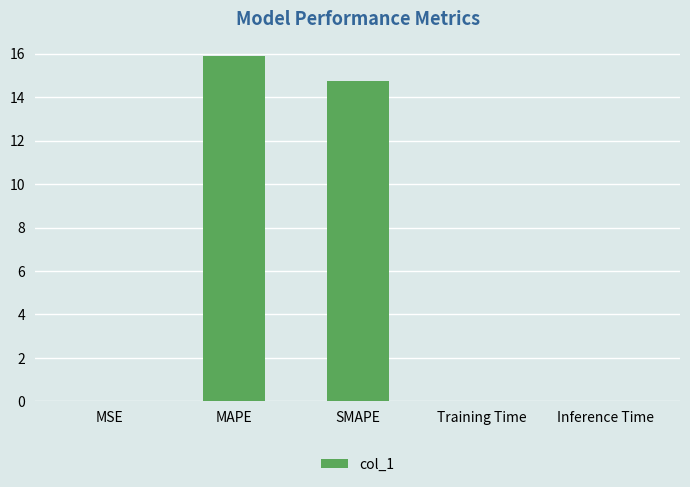

The value at MAPE is 24.9. True or false?

False